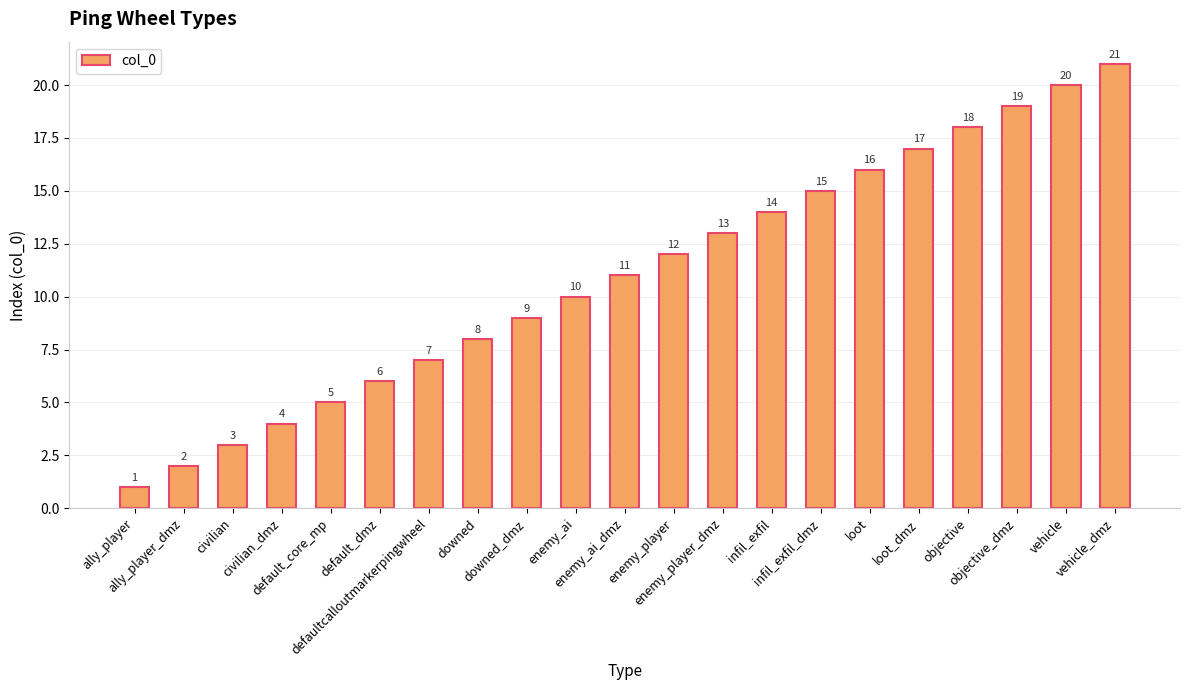

What is the difference between the maximum and minimum values?

20